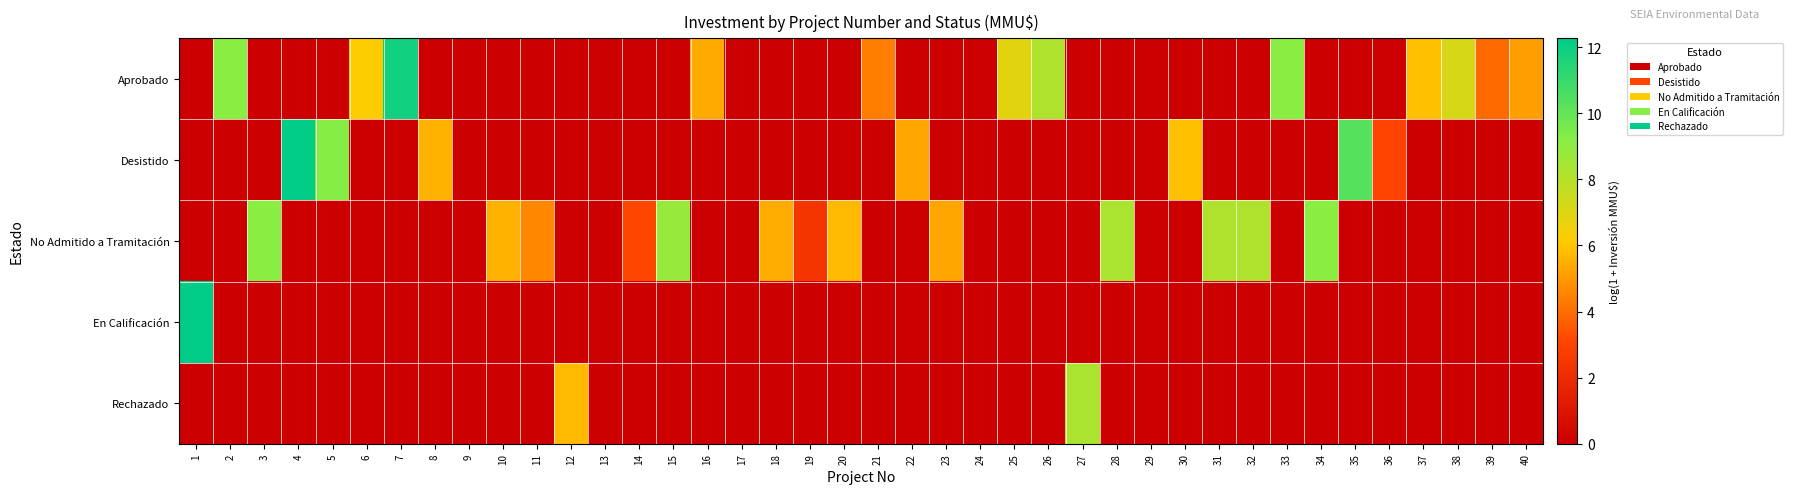

Reading left to right, what are all the values shown in this chart?

Aprobado: 1=0.0	2=9.1	3=0.0	4=0.0	5=0.0	6=6.2	7=11.9	8=0.0	9=0.0	10=0.0	11=0.0	12=0.0	13=0.0	14=0.0	15=0.0	16=5.4	17=0.0	18=0.0	19=0.0	20=0.0	21=4.4	22=0.0	23=0.0	24=0.0	25=6.8	26=8.2	27=0.0	28=0.0	29=0.0	30=0.0	31=0.0	32=0.0	33=9.1	34=0.0	35=0.0	36=0.0	37=5.9	38=7.2	39=3.9	40=5.1
Desistido: 1=0.0	2=0.0	3=0.0	4=12.3	5=9.2	6=0.0	7=0.0	8=5.5	9=0.0	10=0.0	11=0.0	12=0.0	13=0.0	14=0.0	15=0.0	16=0.0	17=0.0	18=0.0	19=0.0	20=0.0	21=0.0	22=5.3	23=0.0	24=0.0	25=0.0	26=0.0	27=0.0	28=0.0	29=0.0	30=5.9	31=0.0	32=0.0	33=0.0	34=0.0	35=10.3	36=3.0	37=0.0	38=0.0	39=0.0	40=0.0
No Admitido a Tramitación: 1=0.0	2=0.0	3=9.1	4=0.0	5=0.0	6=0.0	7=0.0	8=0.0	9=0.0	10=5.5	11=4.6	12=0.0	13=0.0	14=3.1	15=8.8	16=0.0	17=0.0	18=5.5	19=2.4	20=5.7	21=0.0	22=0.0	23=5.3	24=0.0	25=0.0	26=0.0	27=0.0	28=8.3	29=0.0	30=0.0	31=8.2	32=8.2	33=0.0	34=9.1	35=0.0	36=0.0	37=0.0	38=0.0	39=0.0	40=0.0
En Calificación: 1=12.3	2=0.0	3=0.0	4=0.0	5=0.0	6=0.0	7=0.0	8=0.0	9=0.0	10=0.0	11=0.0	12=0.0	13=0.0	14=0.0	15=0.0	16=0.0	17=0.0	18=0.0	19=0.0	20=0.0	21=0.0	22=0.0	23=0.0	24=0.0	25=0.0	26=0.0	27=0.0	28=0.0	29=0.0	30=0.0	31=0.0	32=0.0	33=0.0	34=0.0	35=0.0	36=0.0	37=0.0	38=0.0	39=0.0	40=0.0
Rechazado: 1=0.0	2=0.0	3=0.0	4=0.0	5=0.0	6=0.0	7=0.0	8=0.0	9=0.0	10=0.0	11=0.0	12=5.7	13=0.0	14=0.0	15=0.0	16=0.0	17=0.0	18=0.0	19=0.0	20=0.0	21=0.0	22=0.0	23=0.0	24=0.0	25=0.0	26=0.0	27=8.3	28=0.0	29=0.0	30=0.0	31=0.0	32=0.0	33=0.0	34=0.0	35=0.0	36=0.0	37=0.0	38=0.0	39=0.0	40=0.0